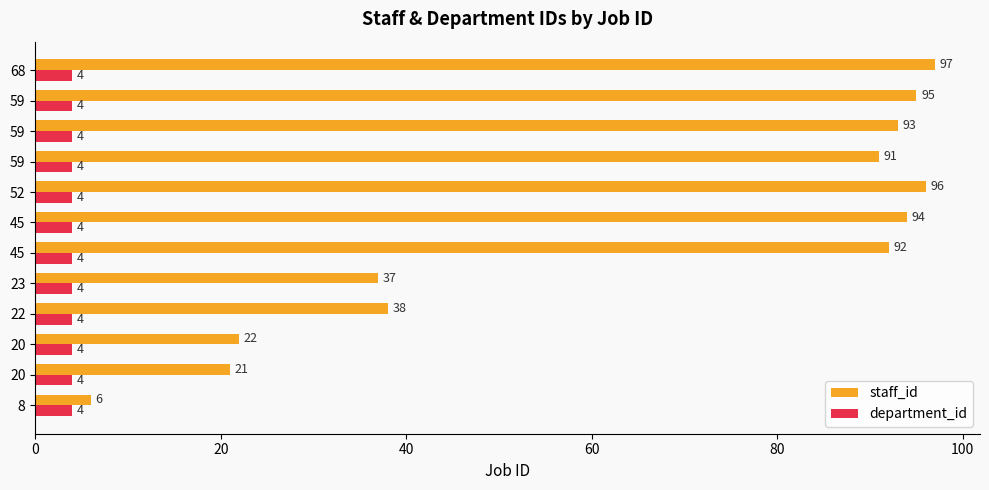

What are all the series names shown in the legend?

staff_id, department_id